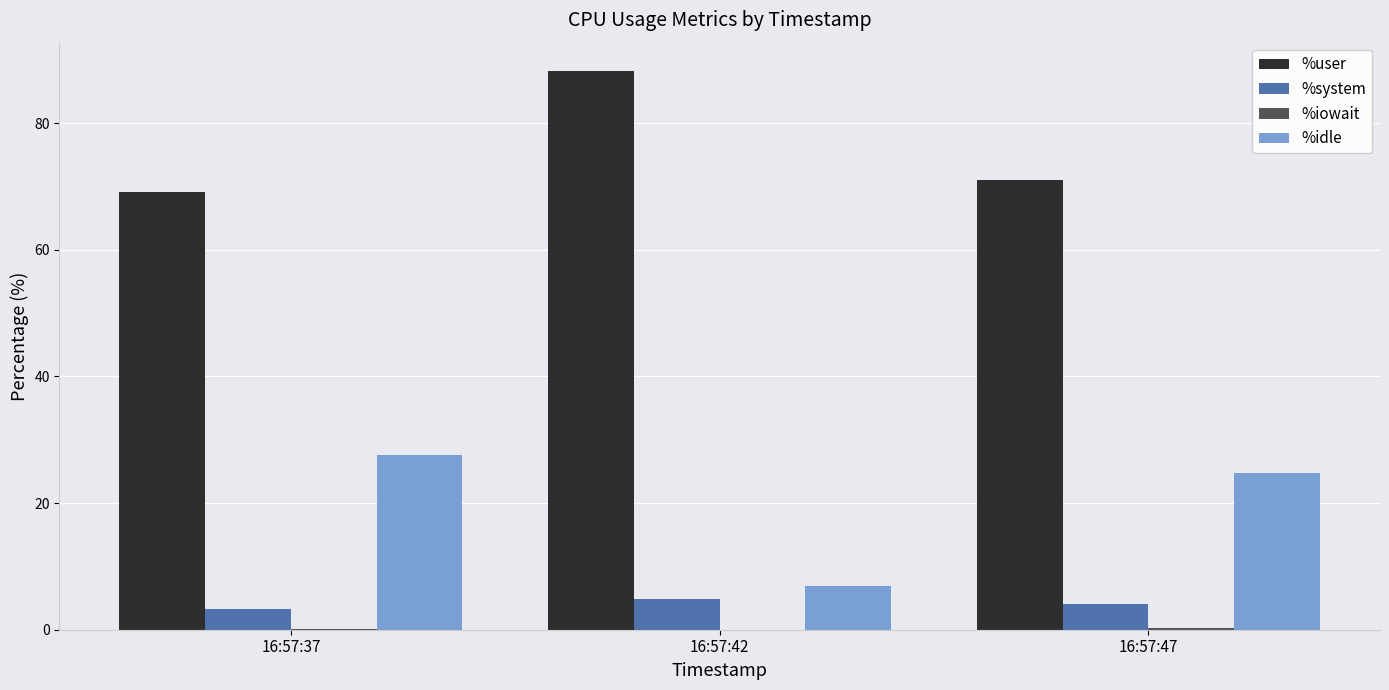

At which label is %idle closest to 17?

16:57:47